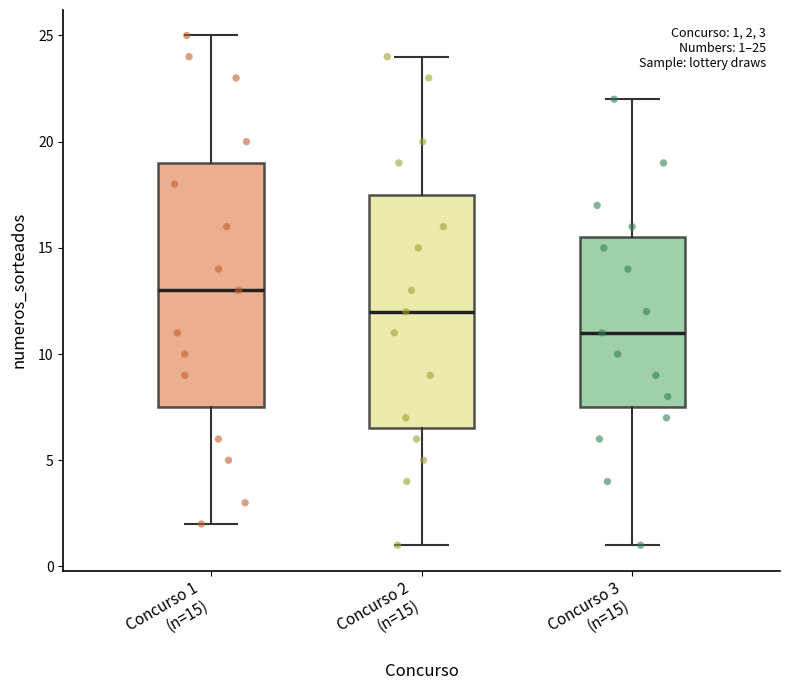

Which box has the lowest median line?

Concurso 3 (n=15)